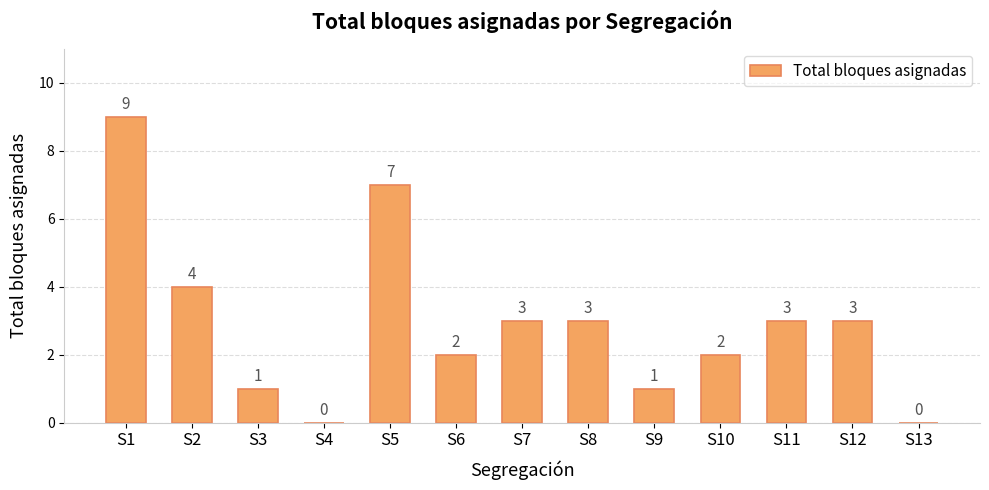

True or false: the data shows 0 at S13.

True